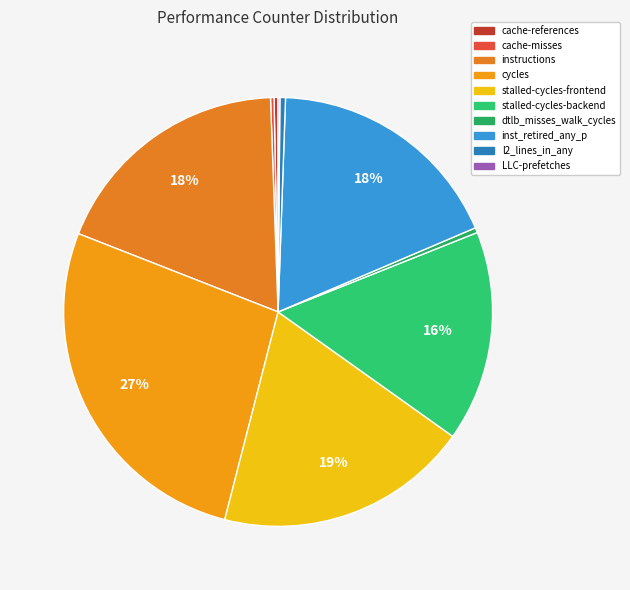

Does any single category account for the majority?

No